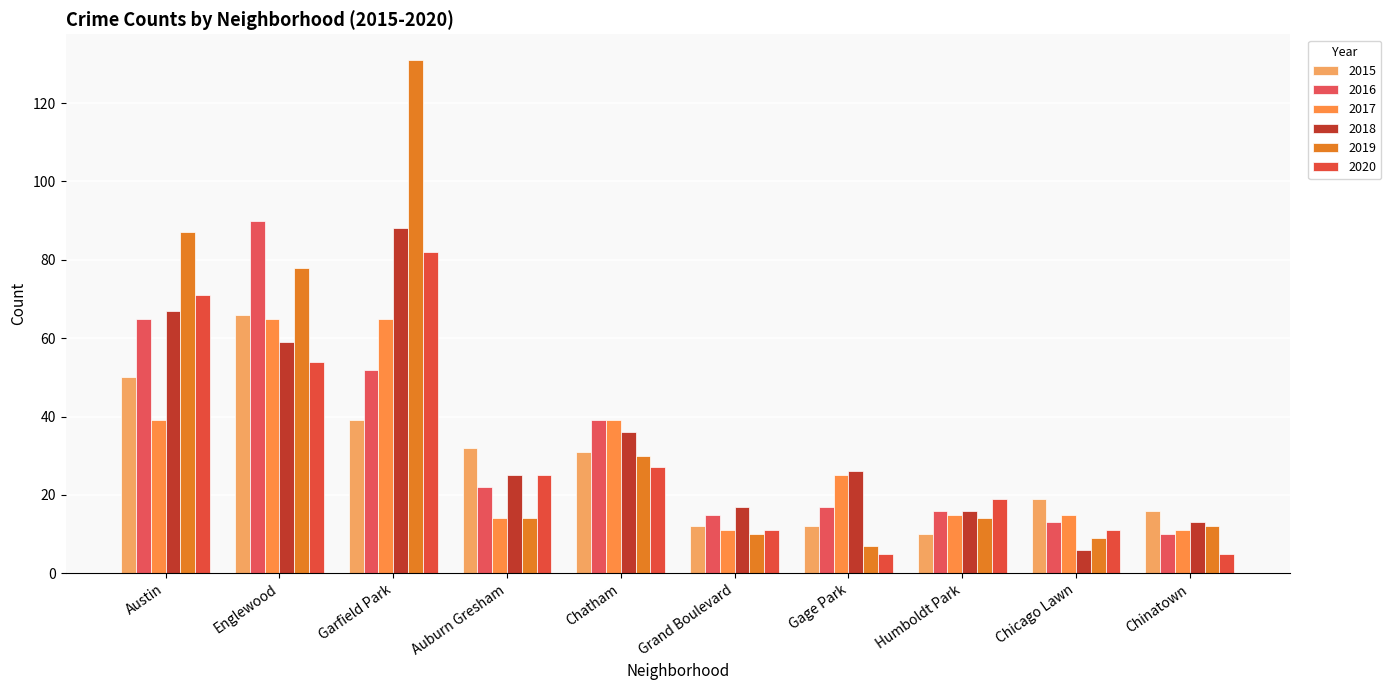

What position from the right is Grand Boulevard?

5